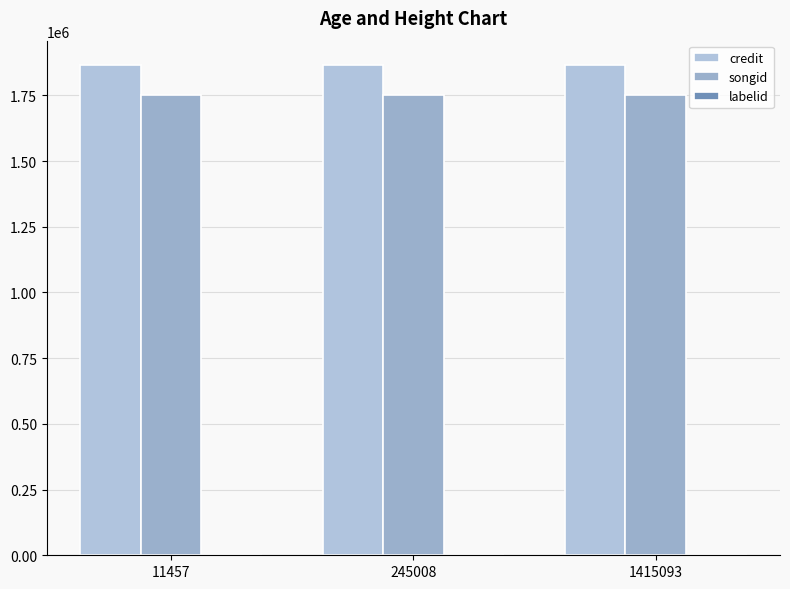

What is the value of the songid bar at the 2nd from the left?

1751376